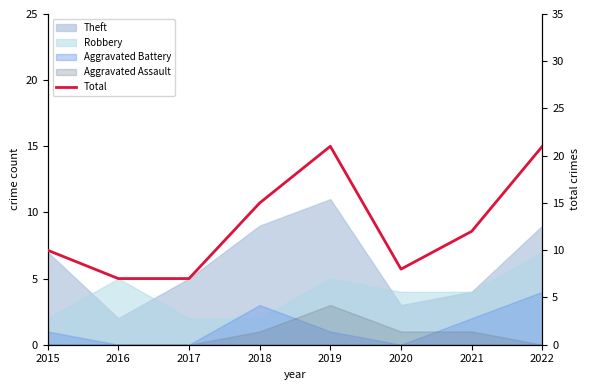

Which label corresponds to the smallest value in the chart?

2016